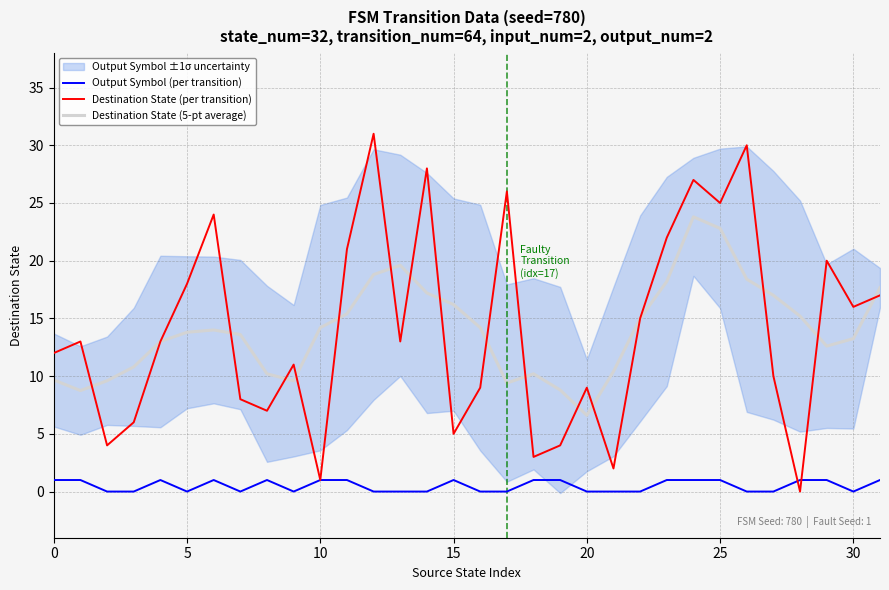

List the series in order of their peak value, lowest first.

Output Symbol (per transition), Destination State (5-pt average), Destination State (per transition)